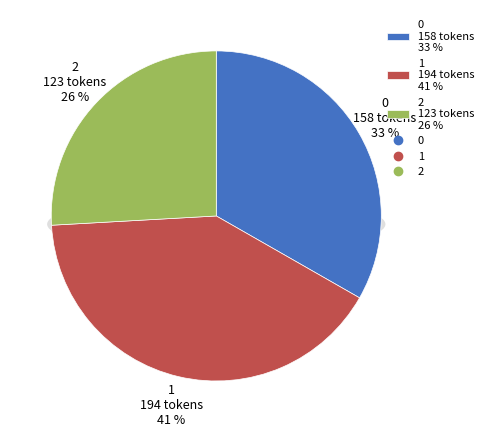

What percentage is NOT represented by 1?

59.2%